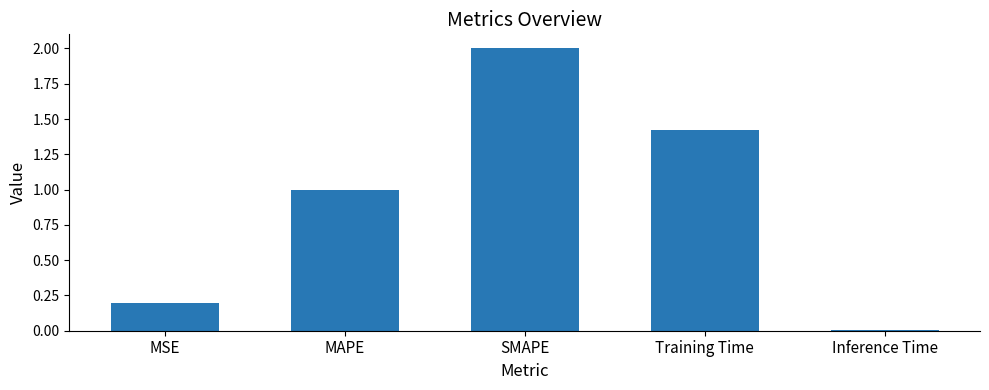

Rank the categories by value from highest to lowest.

SMAPE, Training Time, MAPE, MSE, Inference Time